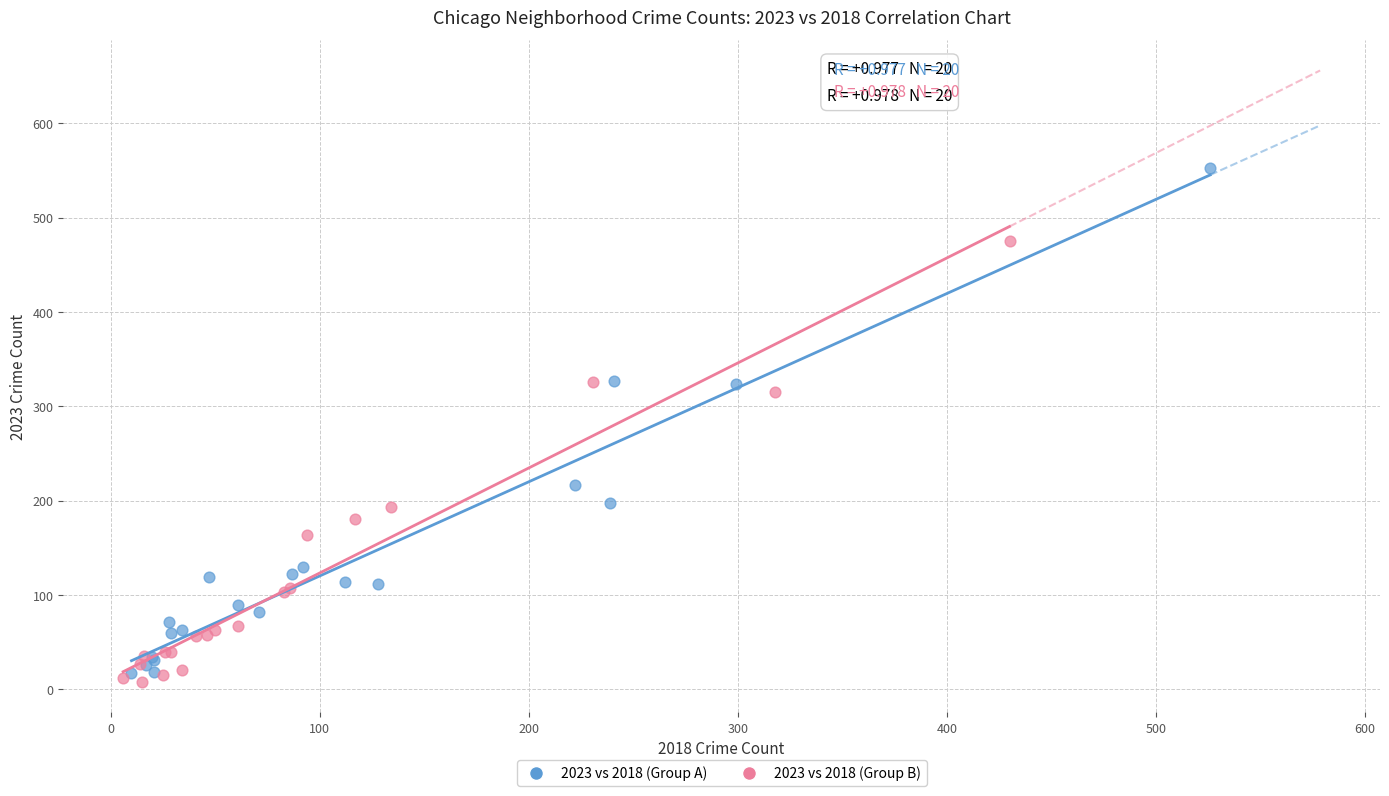

What are all the series names shown in the legend?

2023 vs 2018 (Group A), 2023 vs 2018 (Group B)